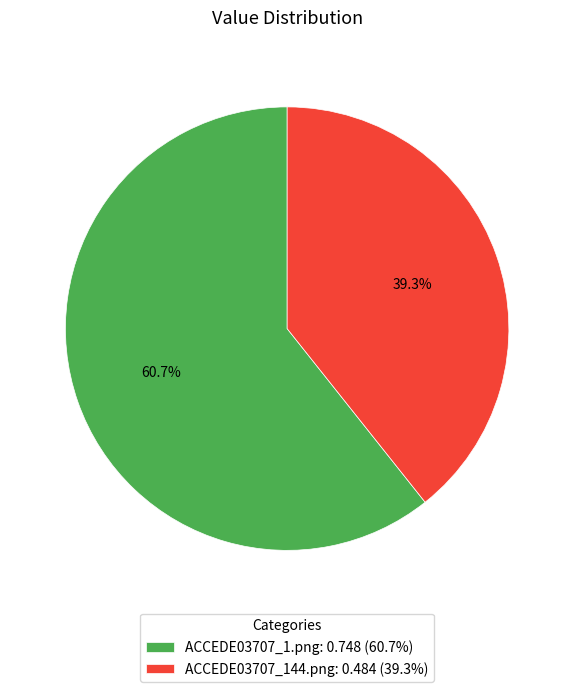

Rank the categories by value from highest to lowest.

ACCEDE03707_1.png, ACCEDE03707_144.png